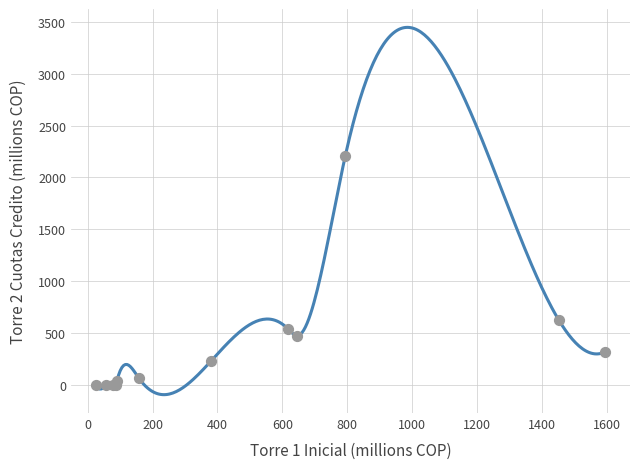

What Y value in the scatter plot is closest to 1103?

628.7